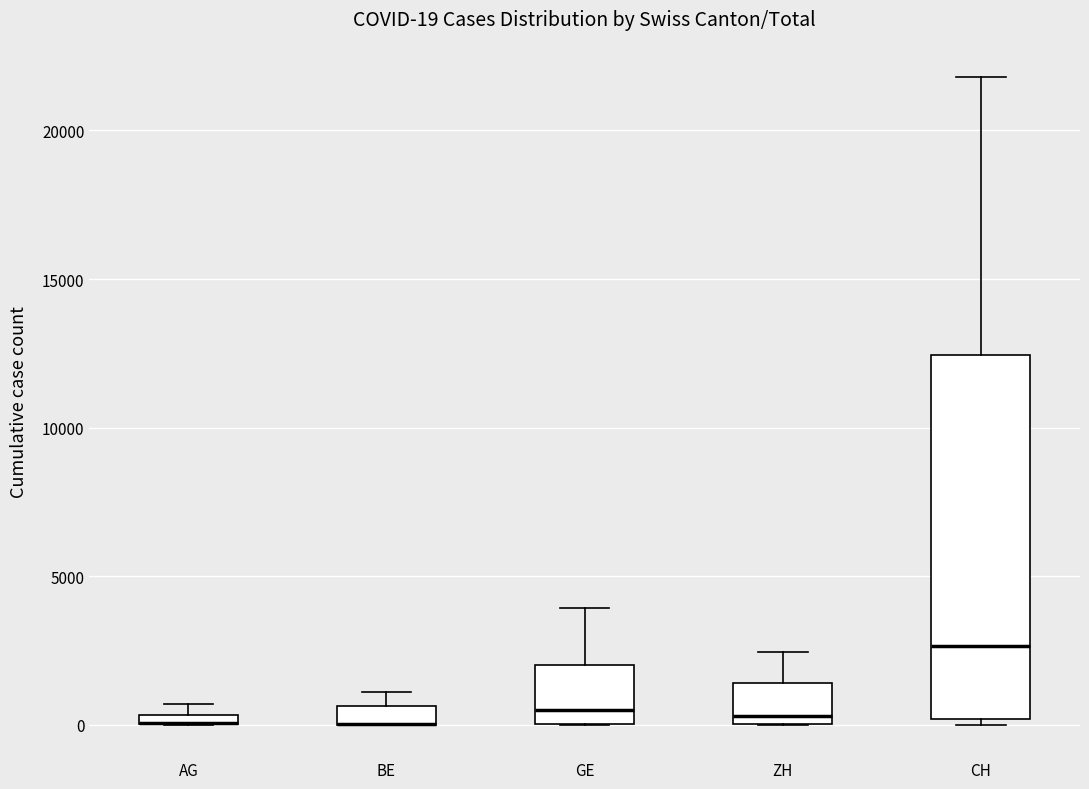

Which box is the tallest, from its lower edge to its upper edge?

CH